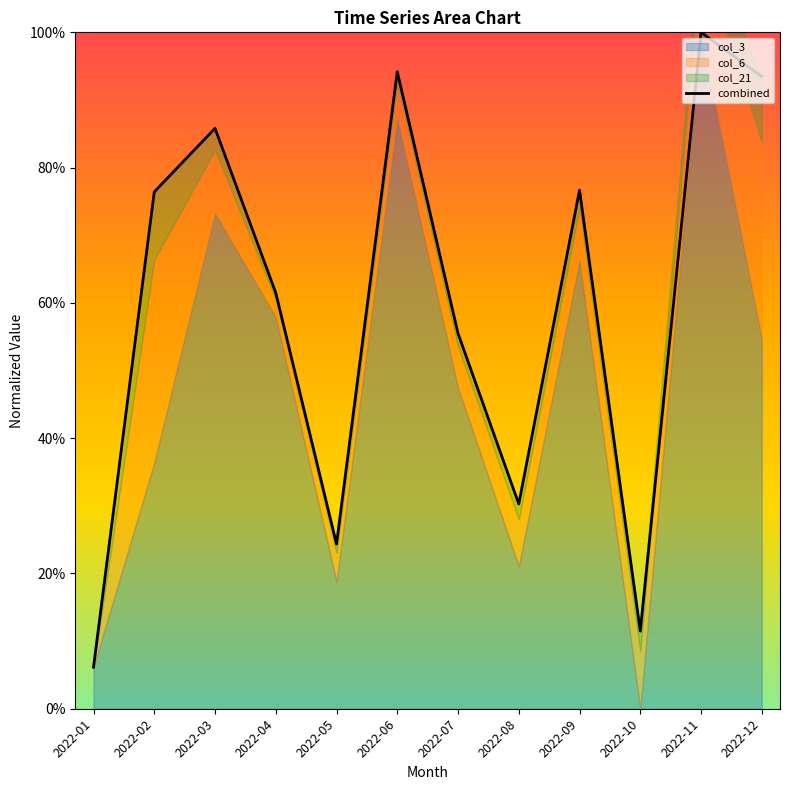

The chart shows a value of 1.5 at 2022-03. True or false?

False